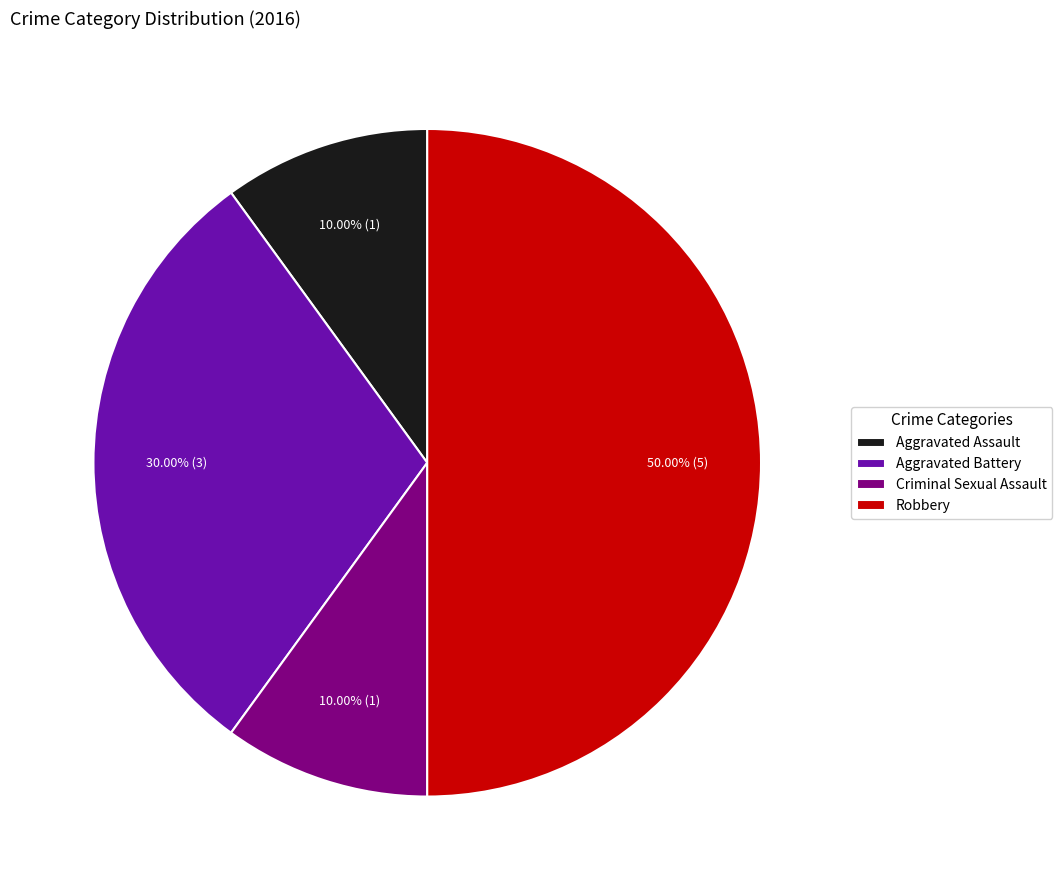

How many slices are in this pie chart?

4